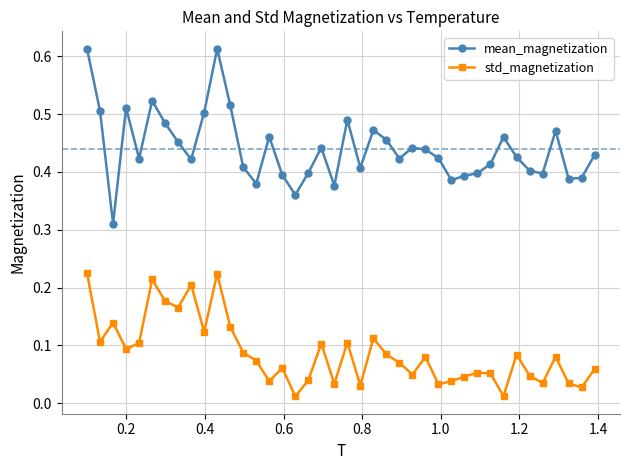

At how many categories does at least one series exceed 0?

40